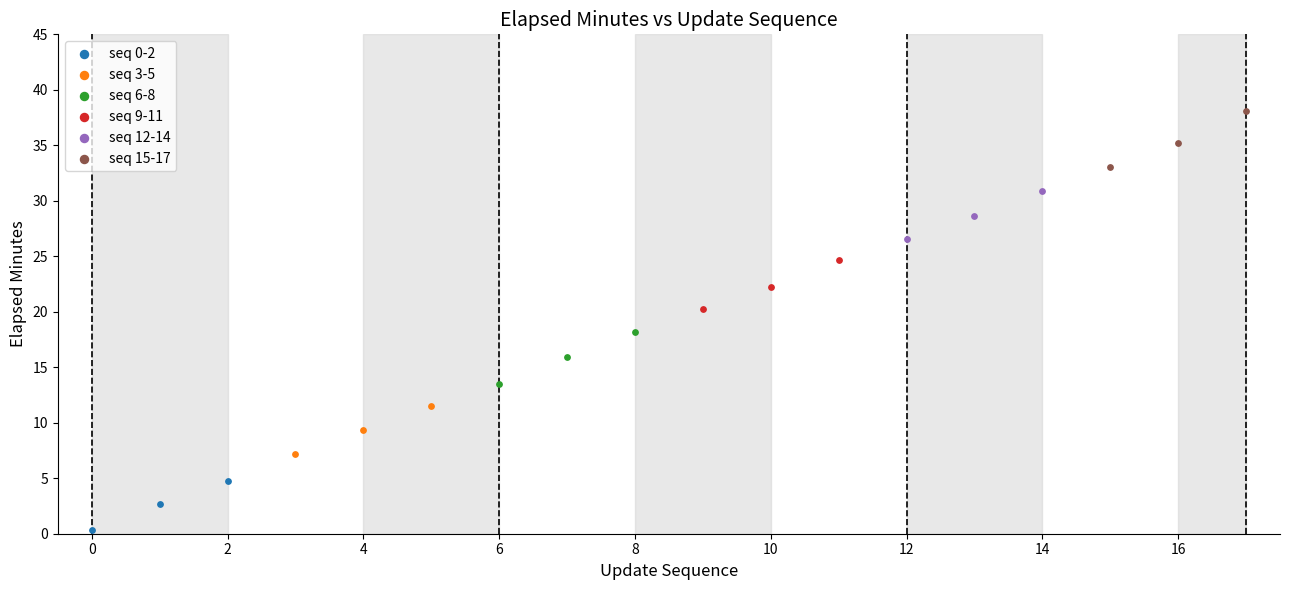

Which series reaches the minimum Y coordinate?

seq 0-2